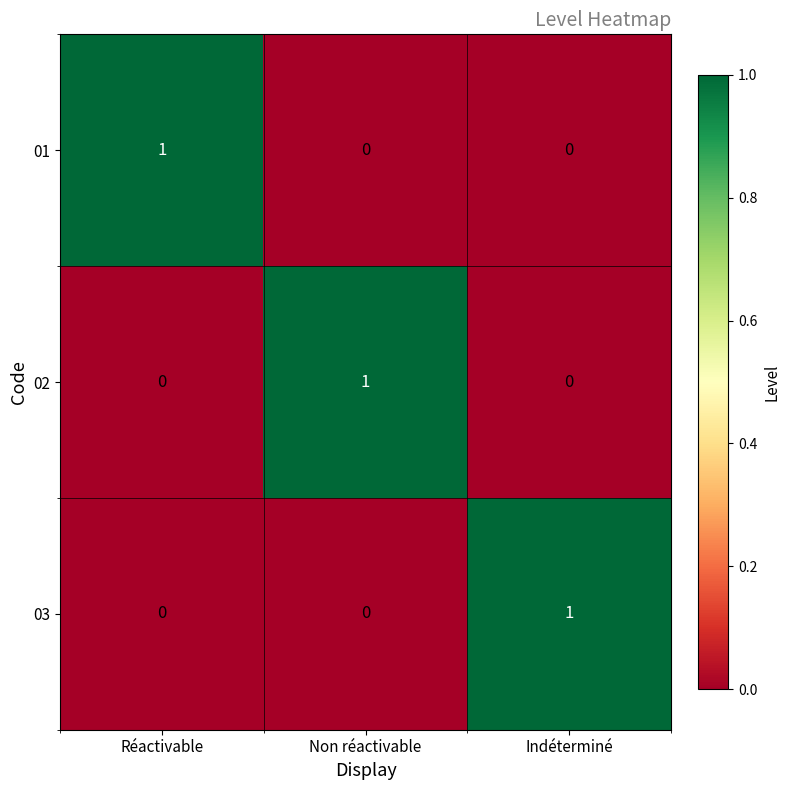

Is it true that 01 equals 1 at Réactivable?

True